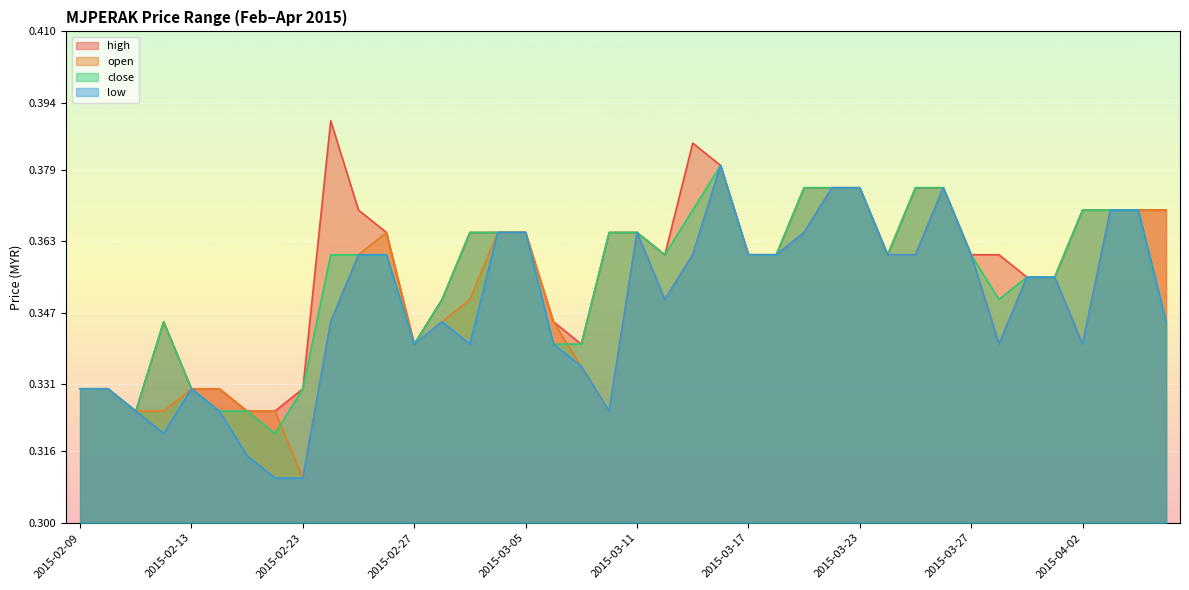

What is the sum of all high values?

14.3